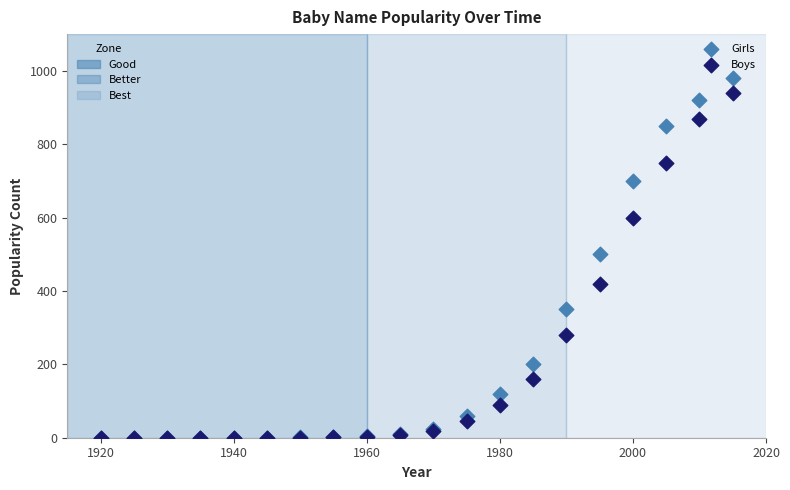

In the Boys series, what Y value is closest to 470?

420